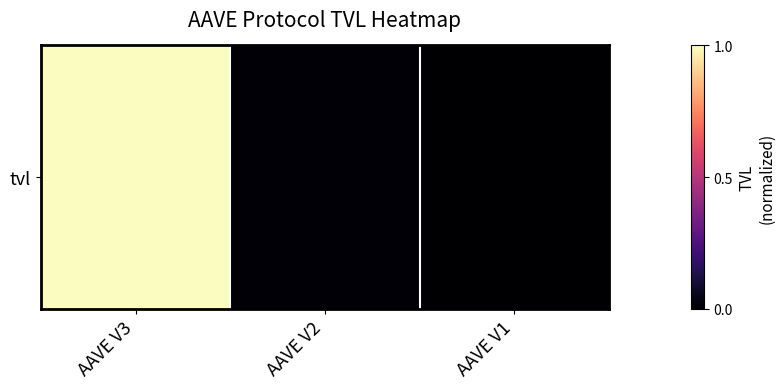

The value at AAVE V1 is -0.4. True or false?

False